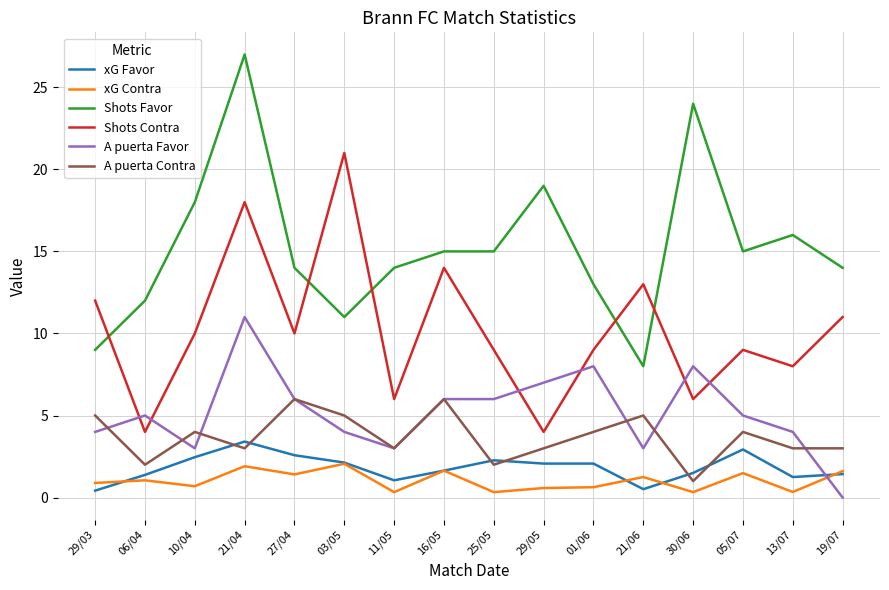

Where does the Shots Favor series first go above 15?

10/04